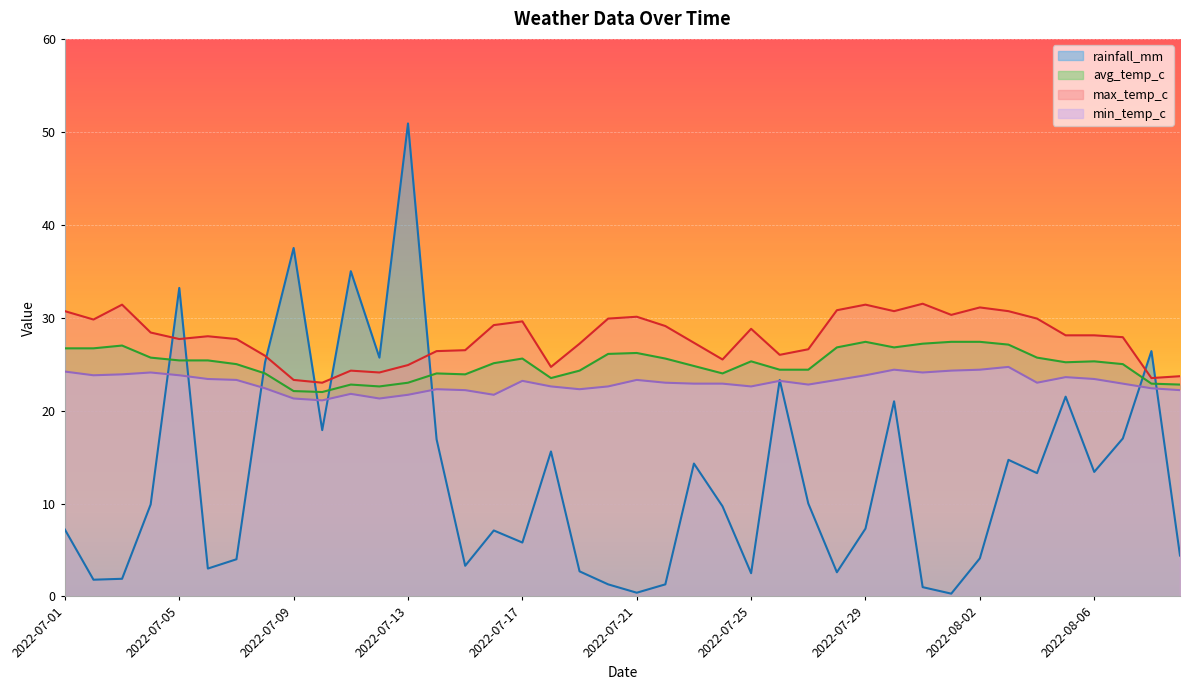

What is the difference between the maximum and second lowest values in the max_temp_c series?

8.2